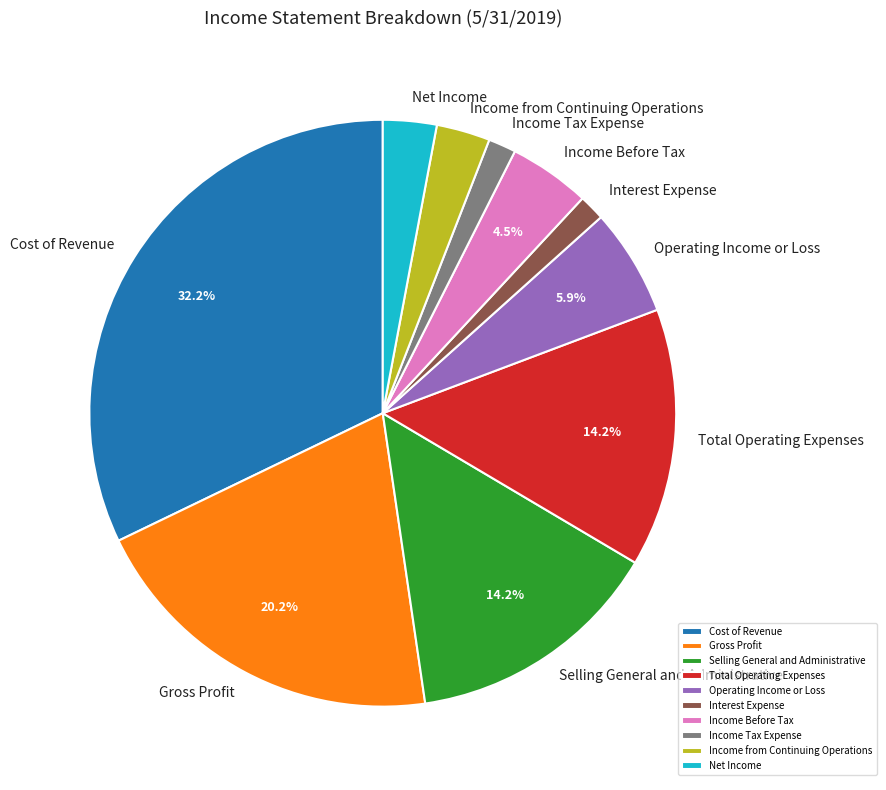

To the nearest percent, what portion does Operating Income or Loss represent?

6%